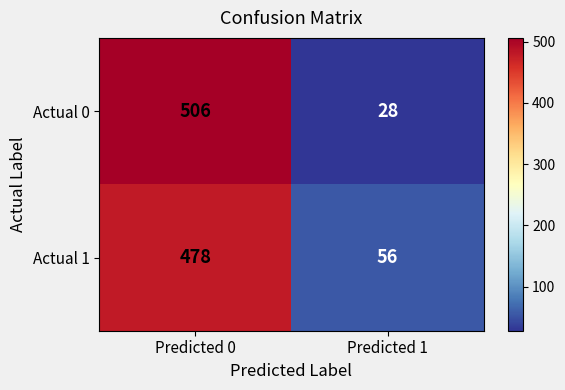

Reading left to right, extract all data points from this chart.

Actual 0: Predicted 0=506	Predicted 1=28
Actual 1: Predicted 0=478	Predicted 1=56